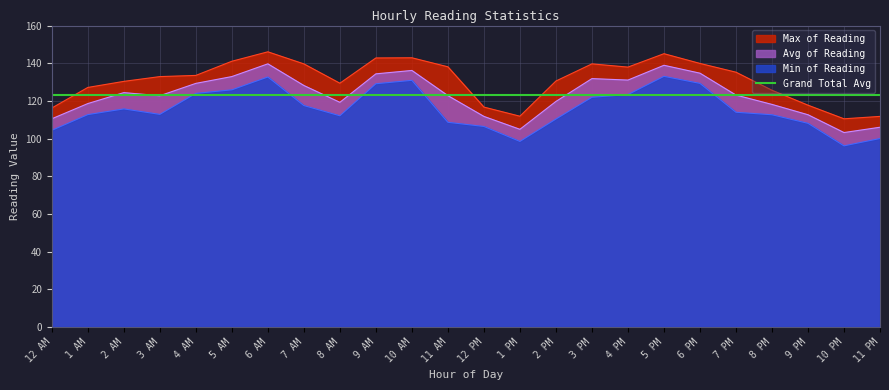

Which series changed the most between 2 AM and 9 AM?

Min of Reading